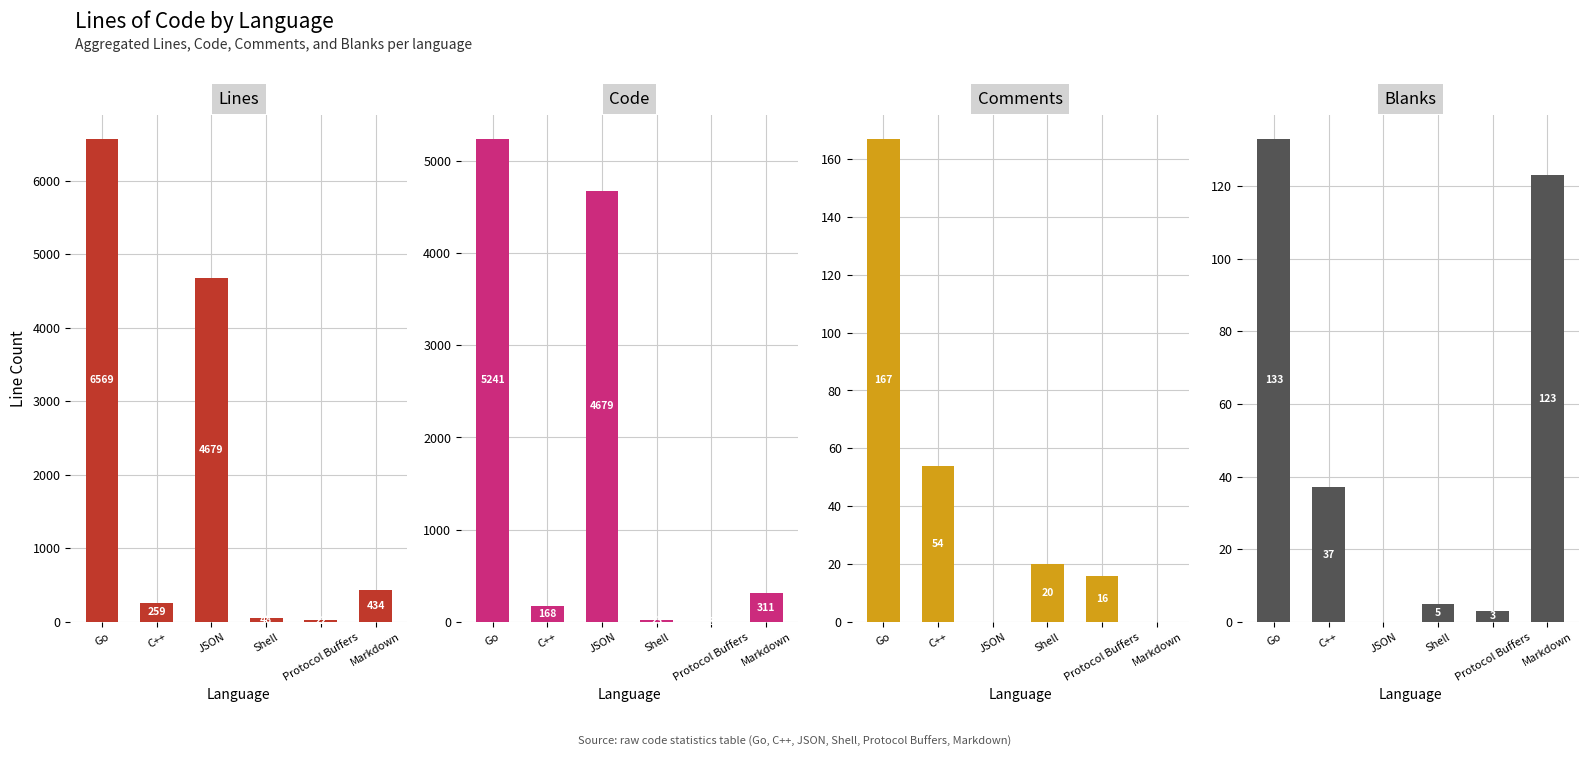

What is the value of the Blanks bar at the 2nd from the left?

37